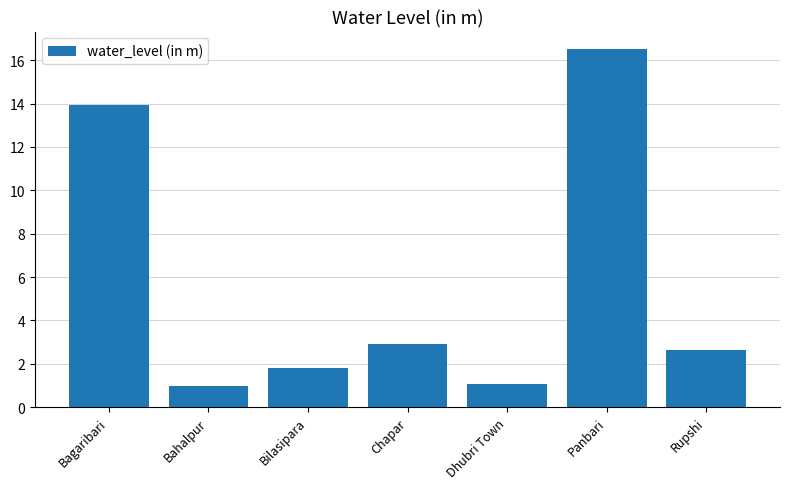

Are the bars grouped side by side (vs. stacked)?

No